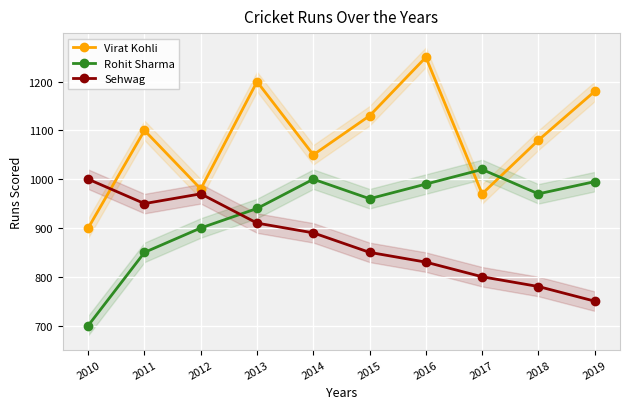

What is the average value of the Sehwag series?

873